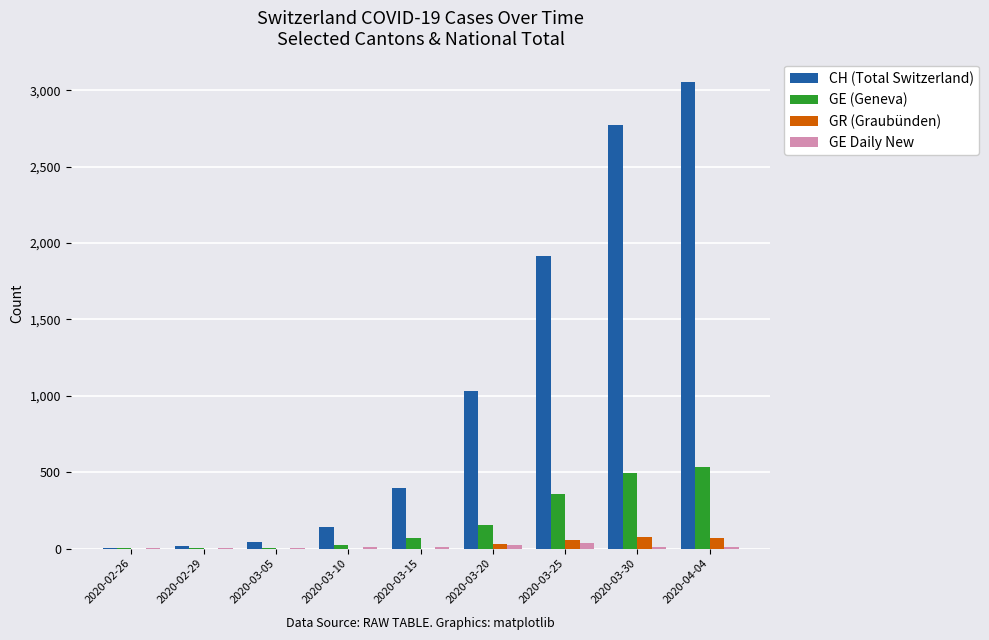

Between 2020-03-10 and 2020-04-04, which series saw the biggest shift?

CH (Total Switzerland)